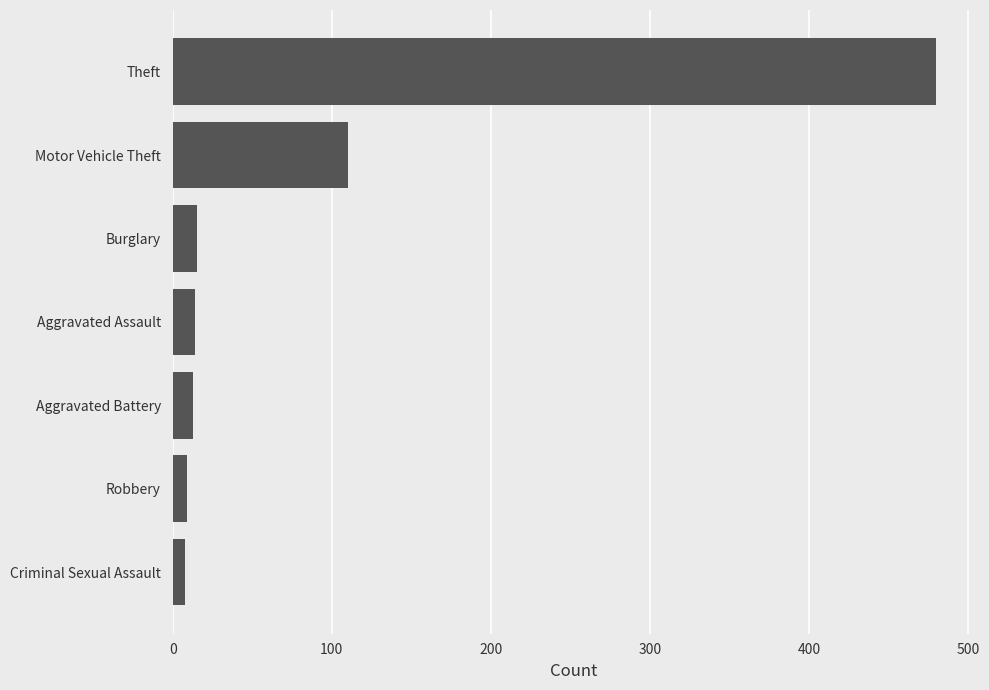

What is the greatest value displayed?

480